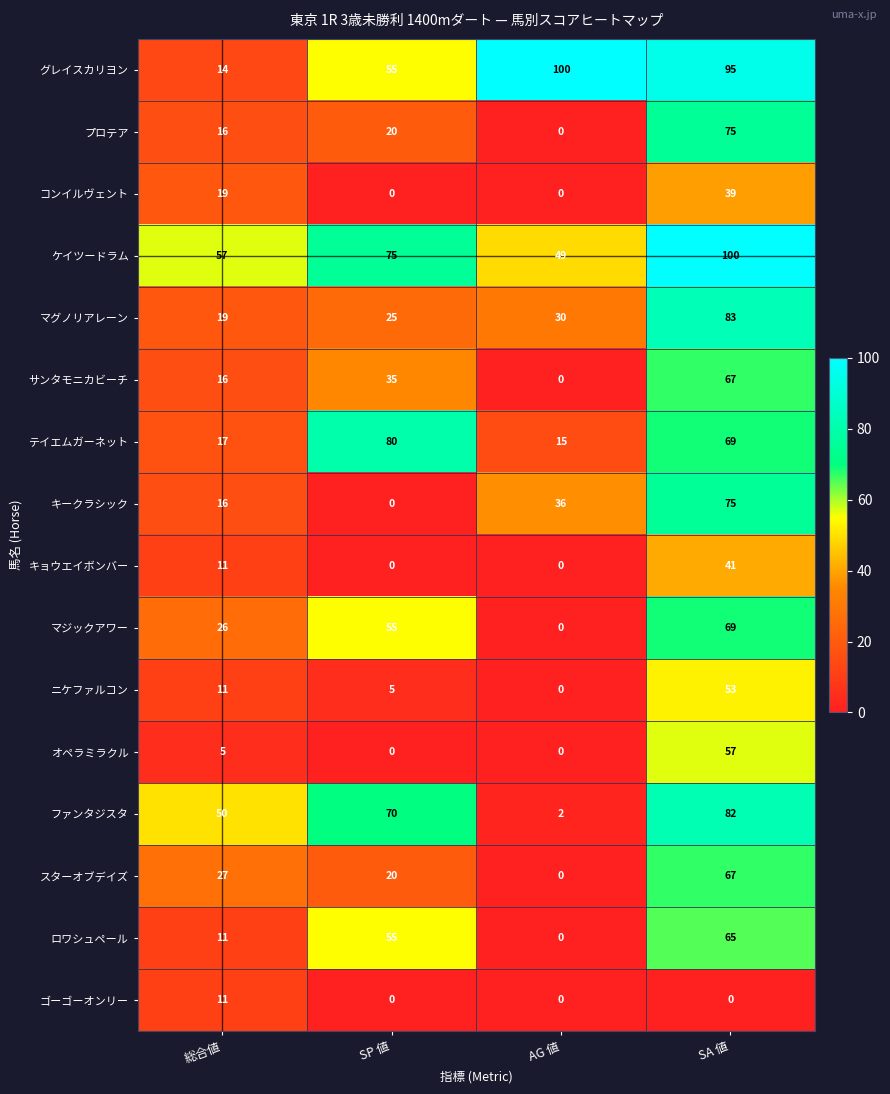

At how many categories does at least one series exceed 42?

4